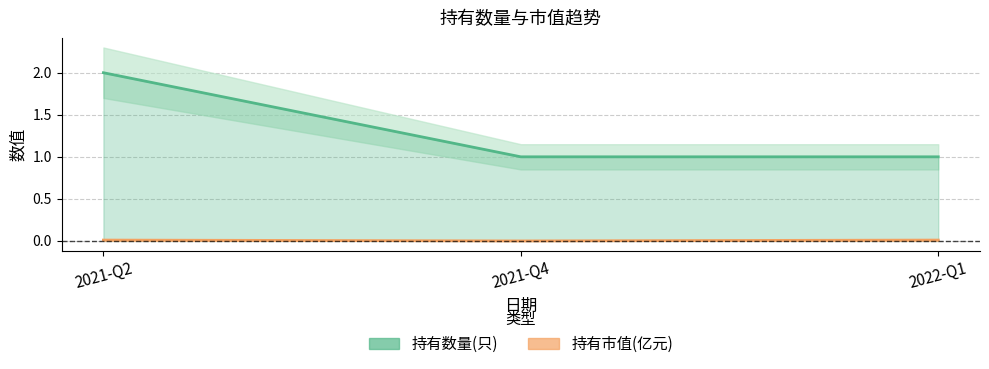

How many values in 持有市值(亿元) are above zero?

2